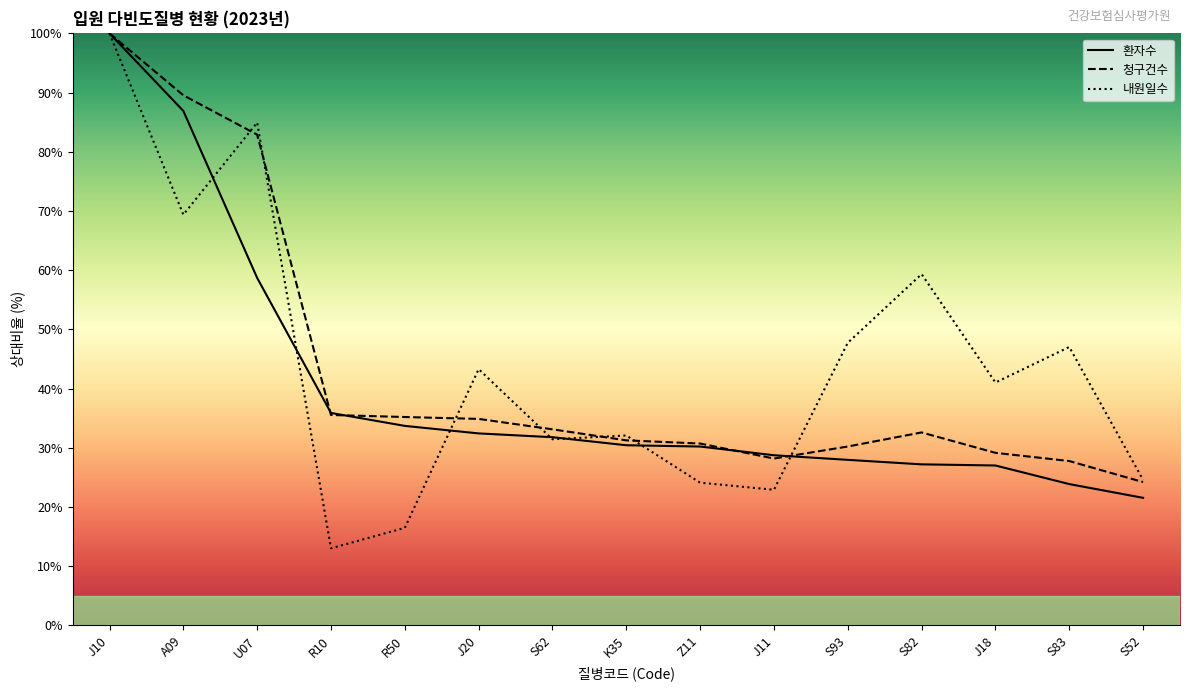

How many data points does each series have?

15